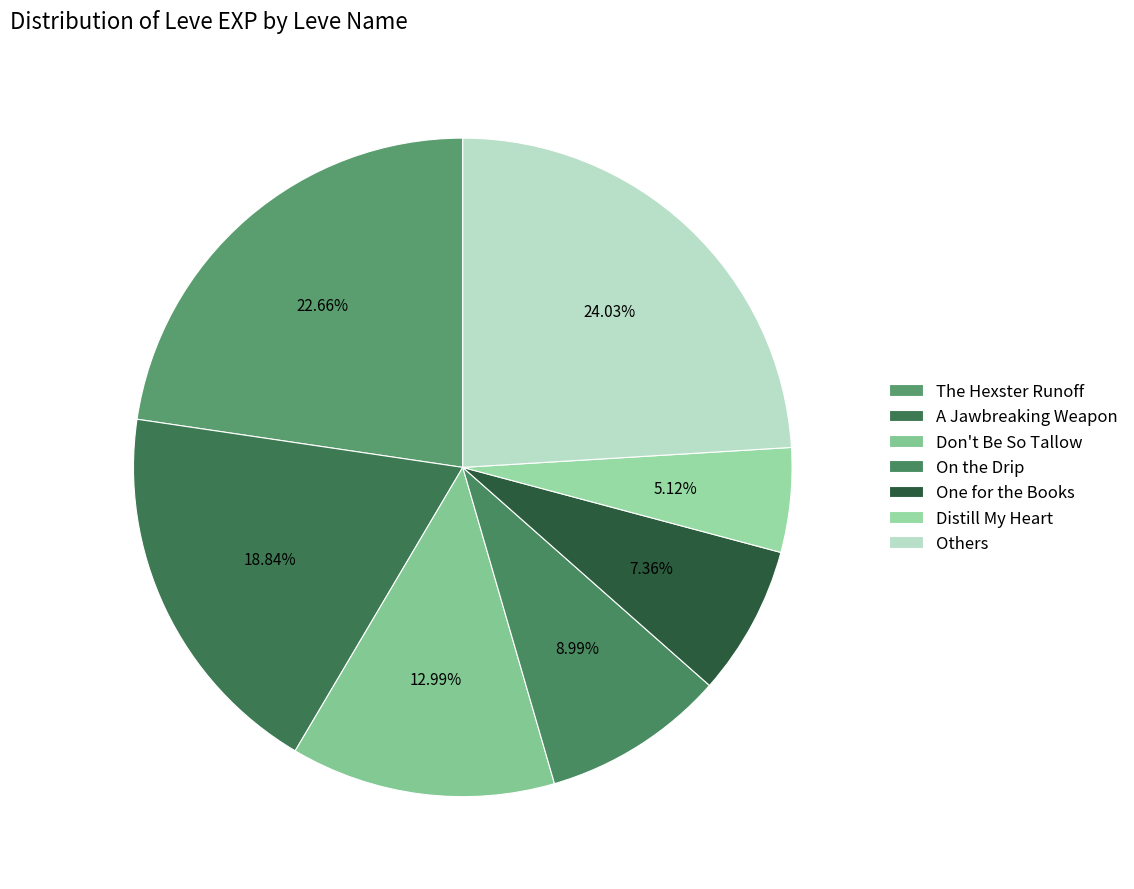

Is there a majority slice in this chart?

No